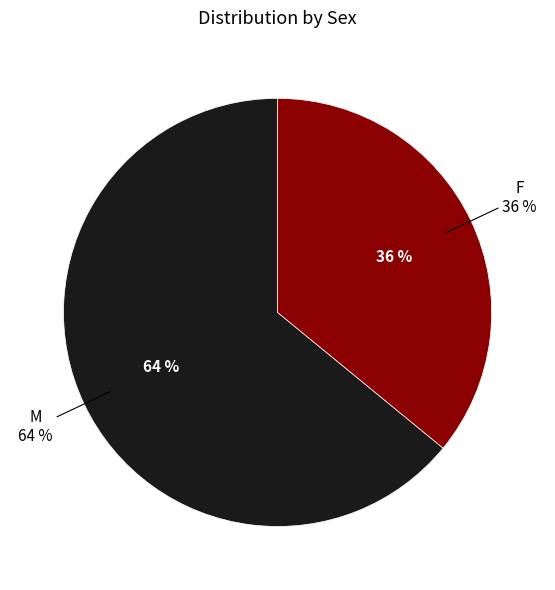

What is the total percentage of F and M?

100.0%